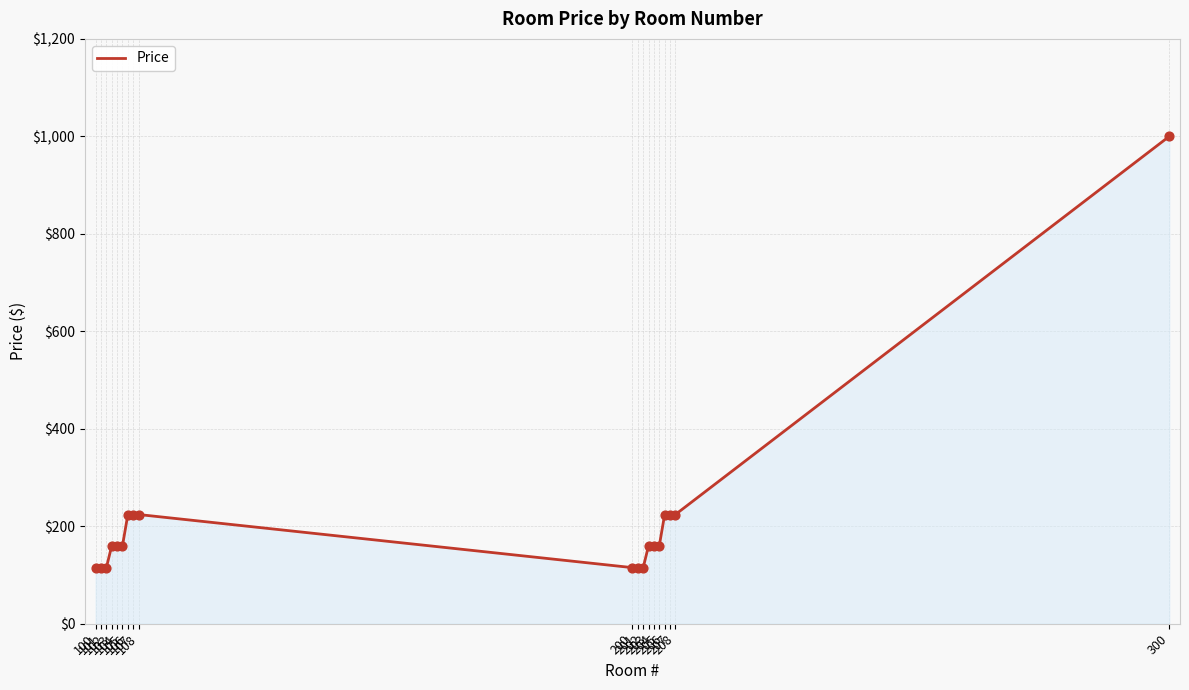

What is the change in value from 100 to 104?

+45